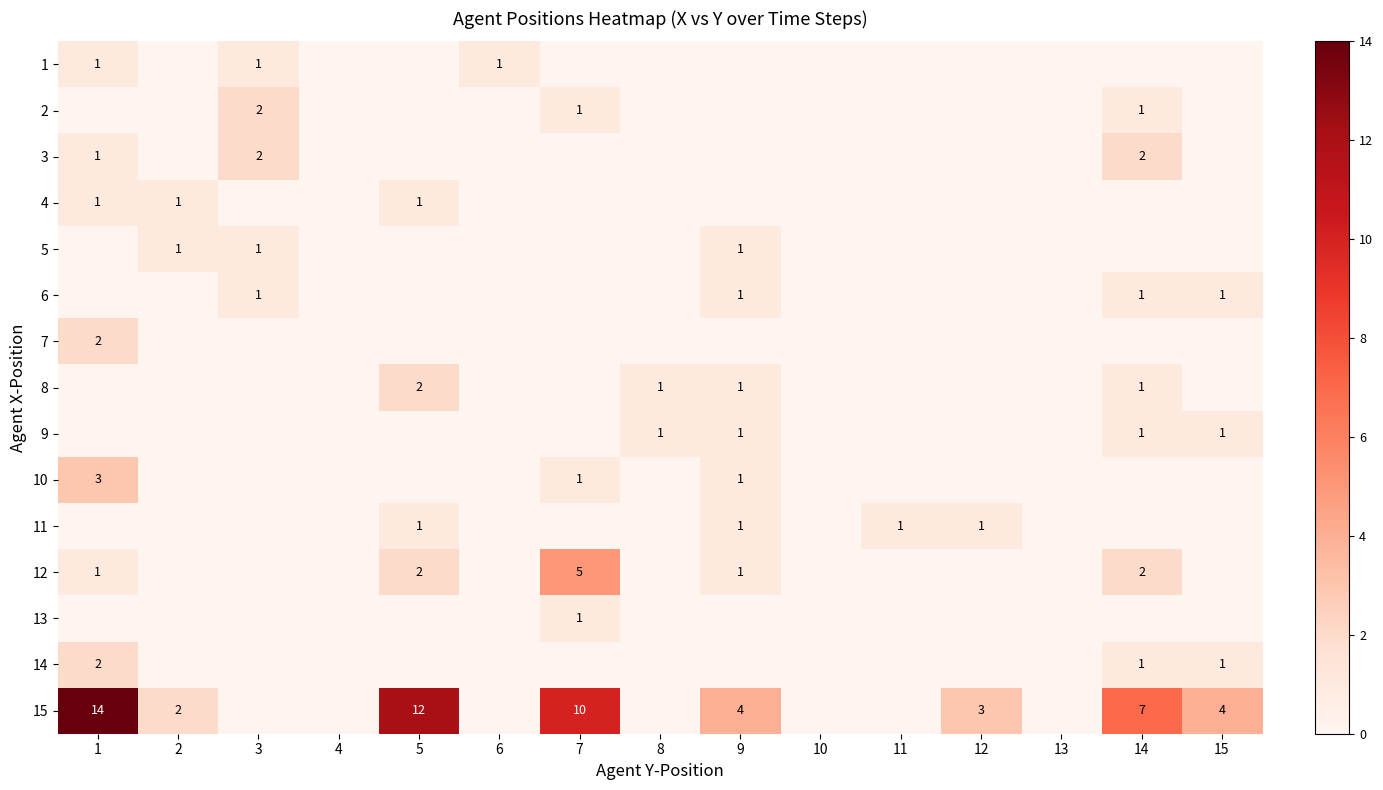

True or false: 15 has a value of 2 at 2.

True